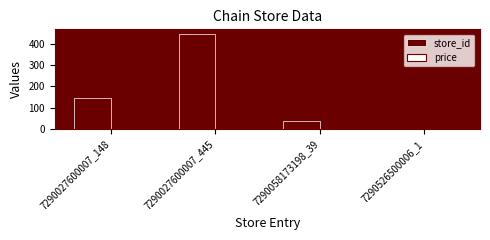

The value of store_id at 7290058173198_39 is 14.8. True or false?

False